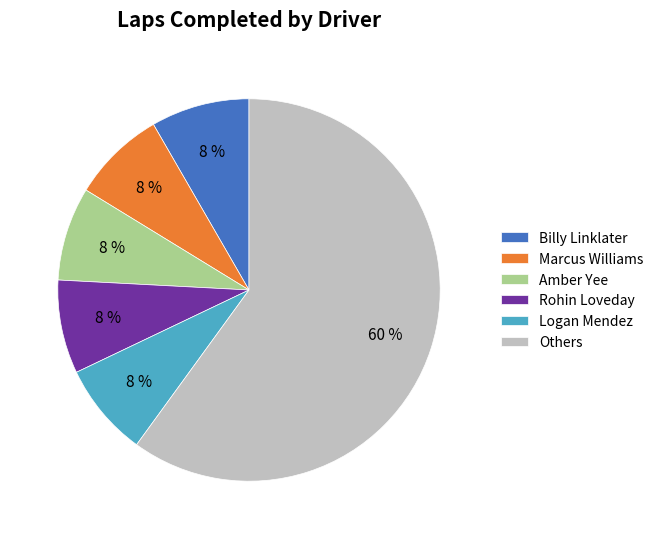

Count the number of slices in the pie.

6